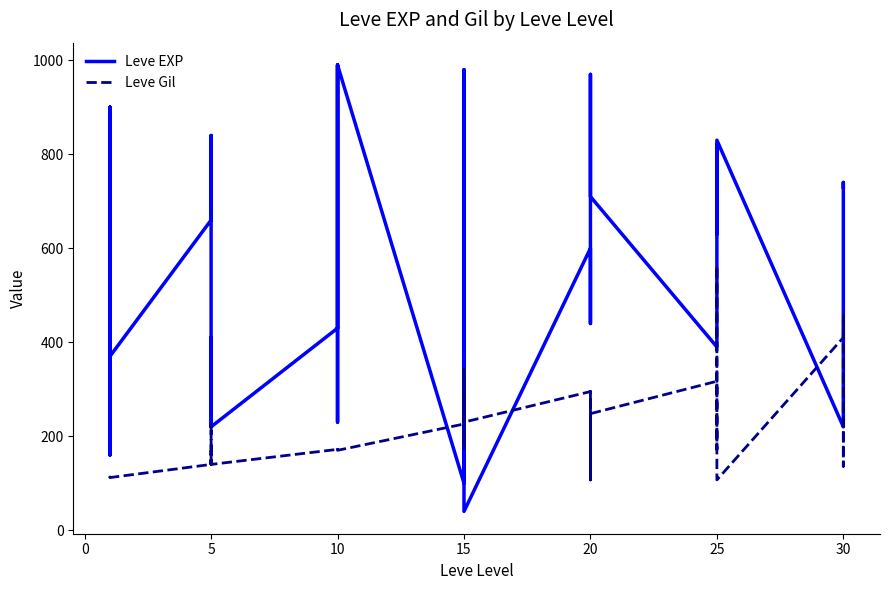

True or false: Leve Gil has a value of 112 at 20.

True